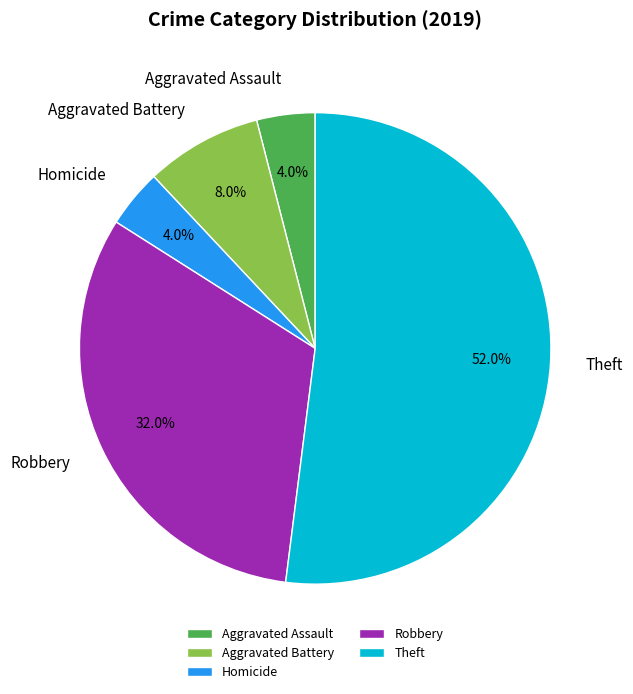

What is the largest slice in the pie chart?

Theft